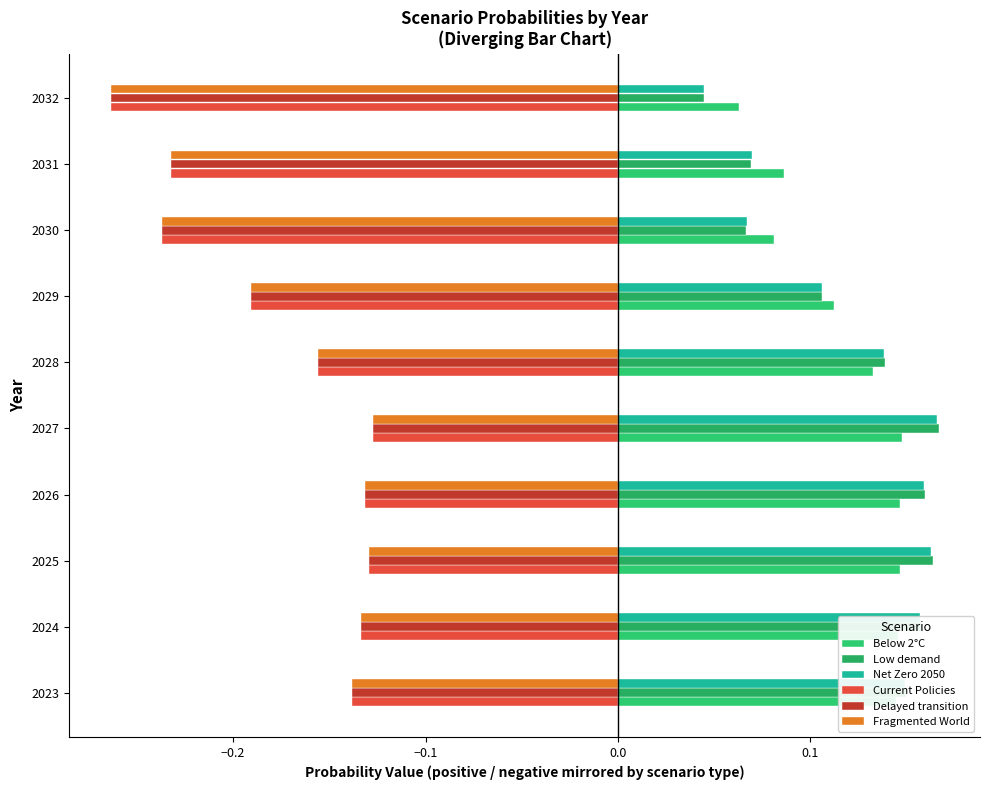

At which label does Low demand reach its minimum?

2032